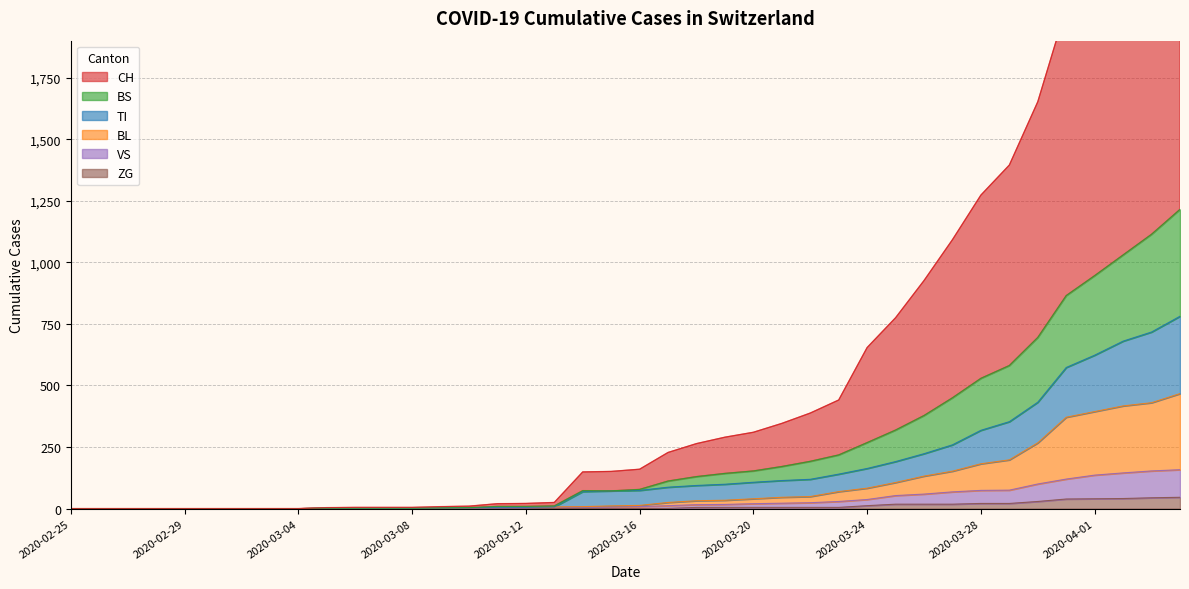

What is the maximum value for ZG?

46